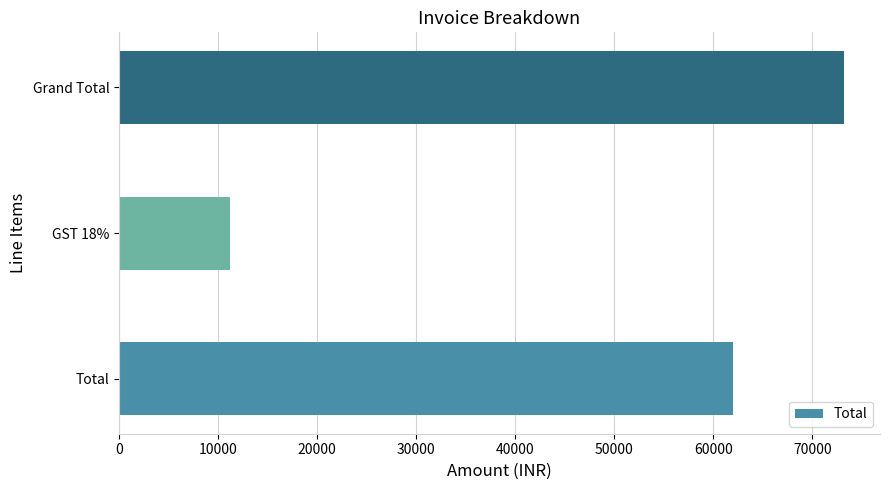

Does the chart contain any negative values?

No